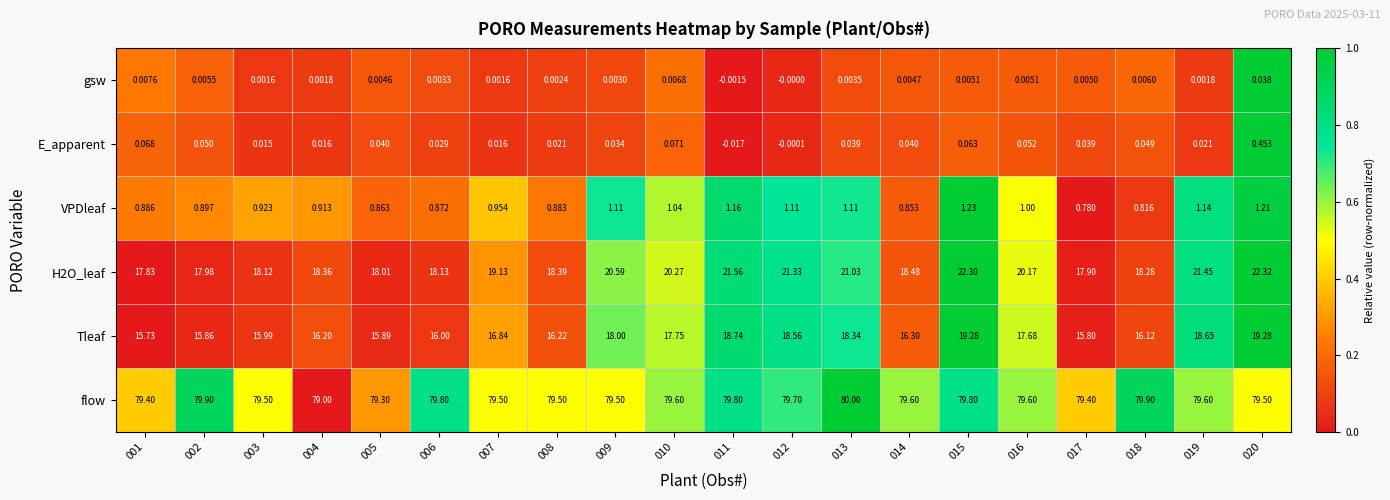

List the series in order of their peak value, highest first.

flow, H2O_leaf, Tleaf, VPDleaf, E_apparent, gsw